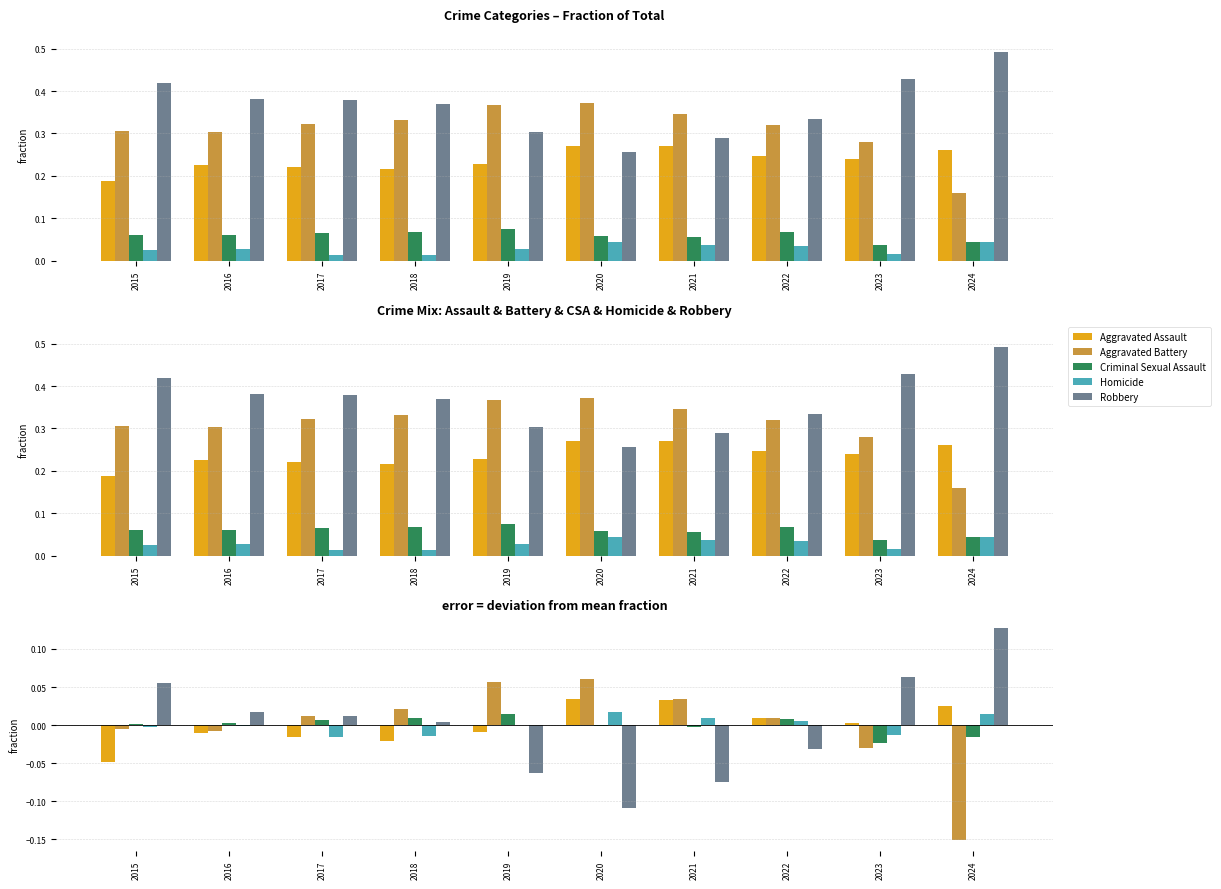

Between 2018 and 2019, which series saw the biggest shift?

Robbery